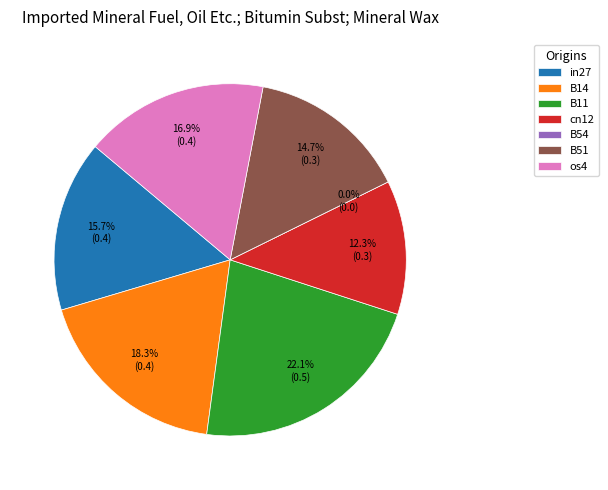

To the nearest percent, what is the average slice percentage?

14%